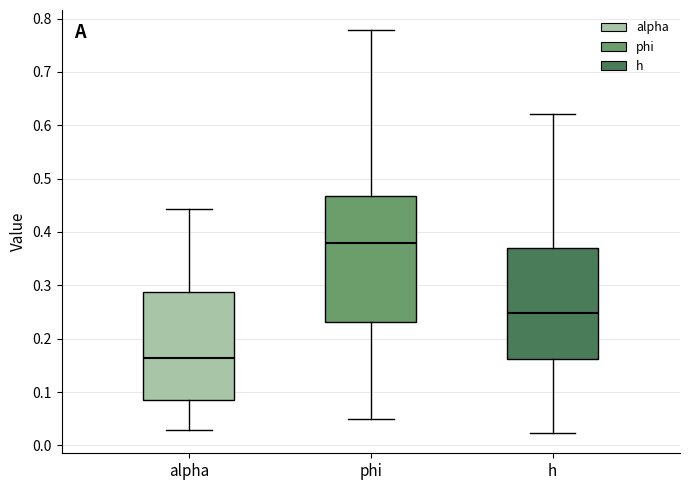

Where does the lower whisker of the box for phi end on the y-axis? The values are not printed on the chart, so give them approximately, as read against the axis.

0.05